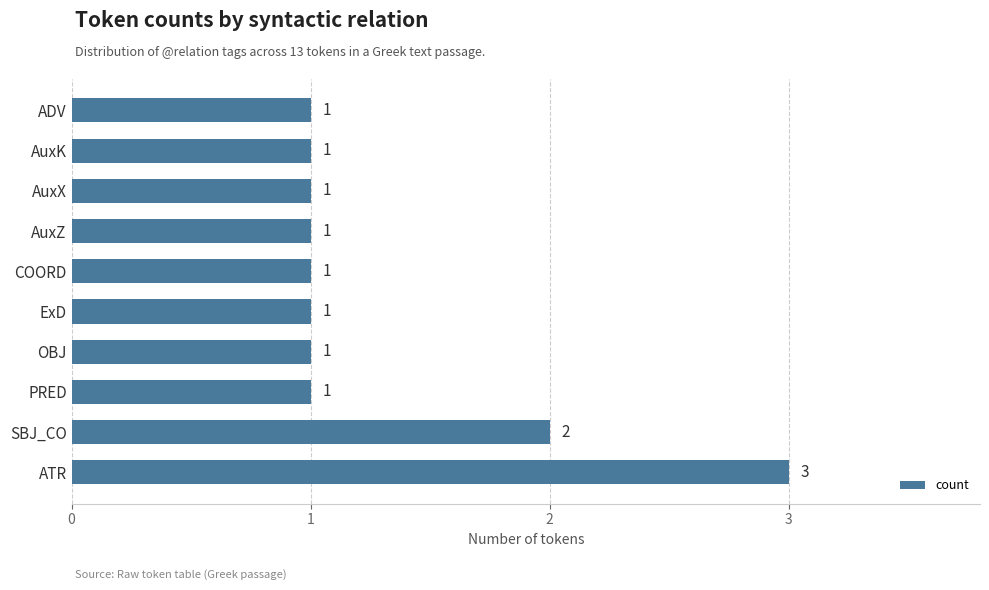

Where is the data nearest to the value 2?

SBJ_CO